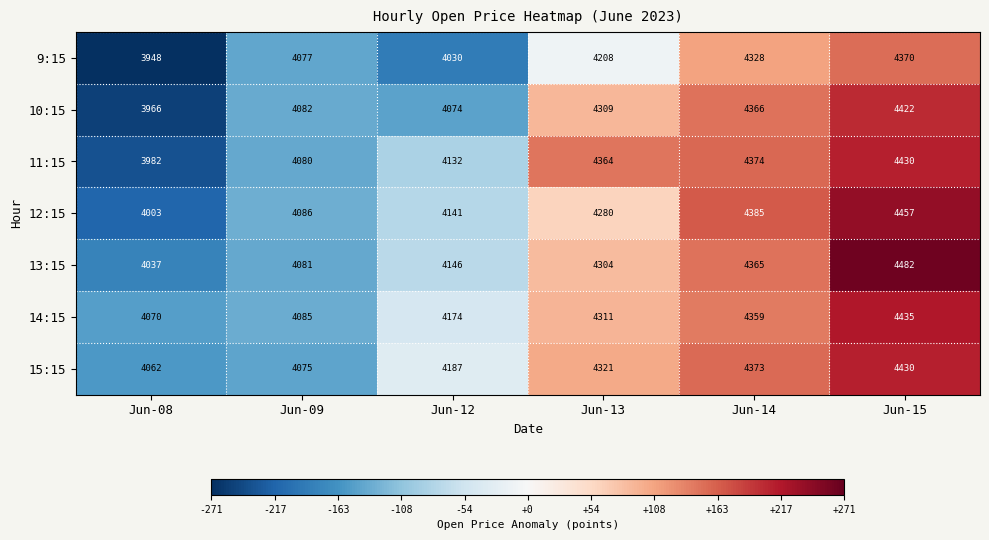

How many series are shown in this chart?

7